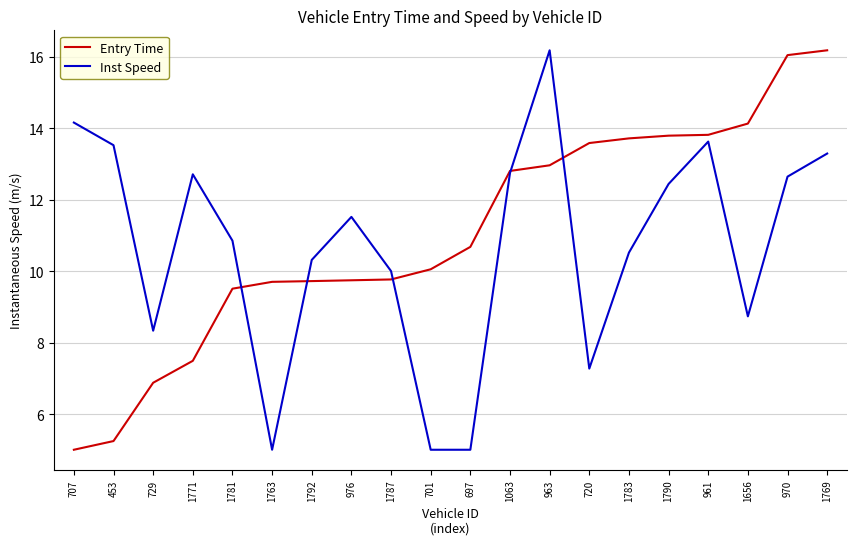

At which label does Inst Speed first exceed 11?

707